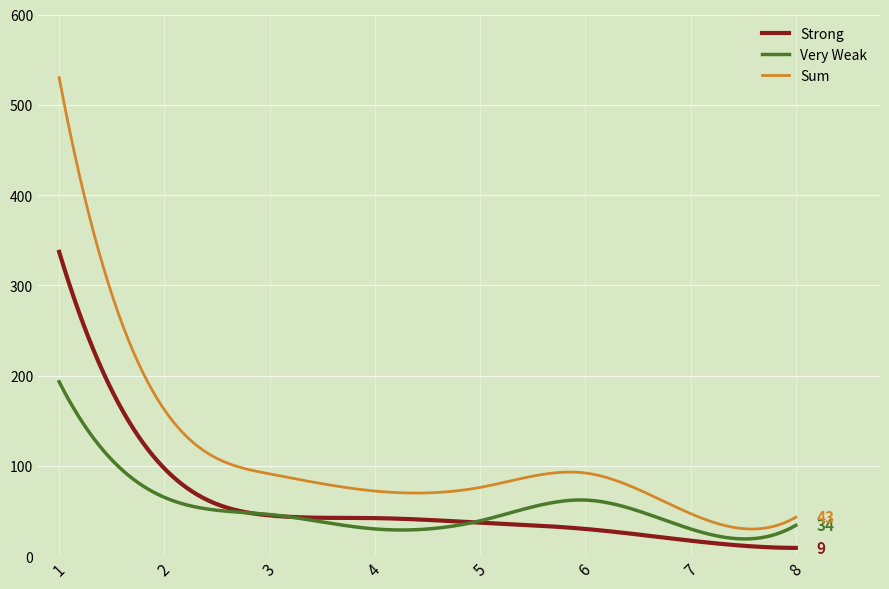

Which series has the largest range (max minus min)?

Sum